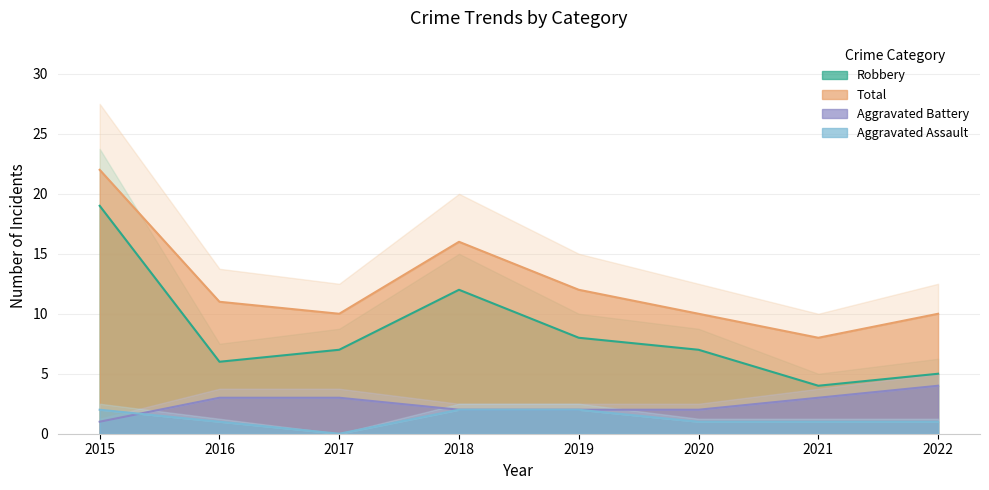

Is it true that Aggravated Battery equals 3 at 2021?

True